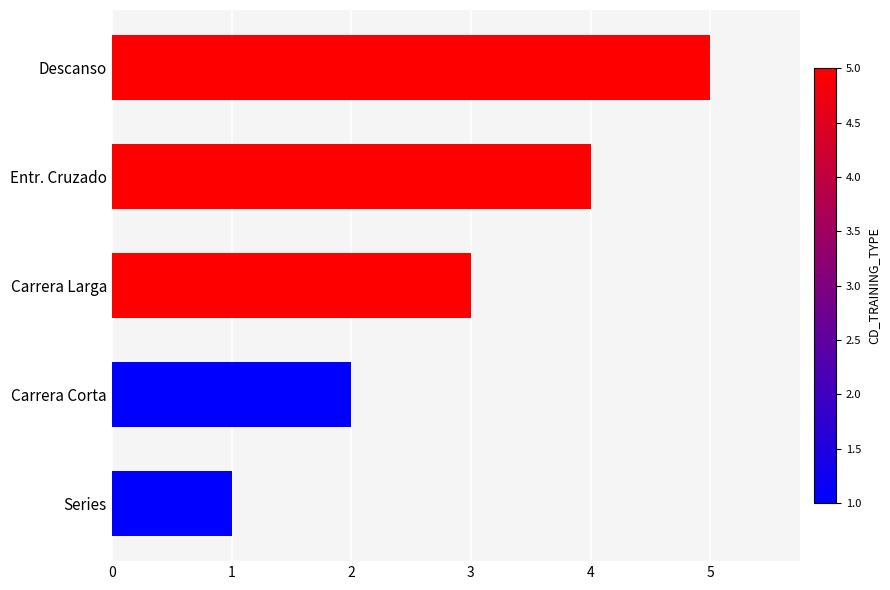

What is the greatest value displayed?

5